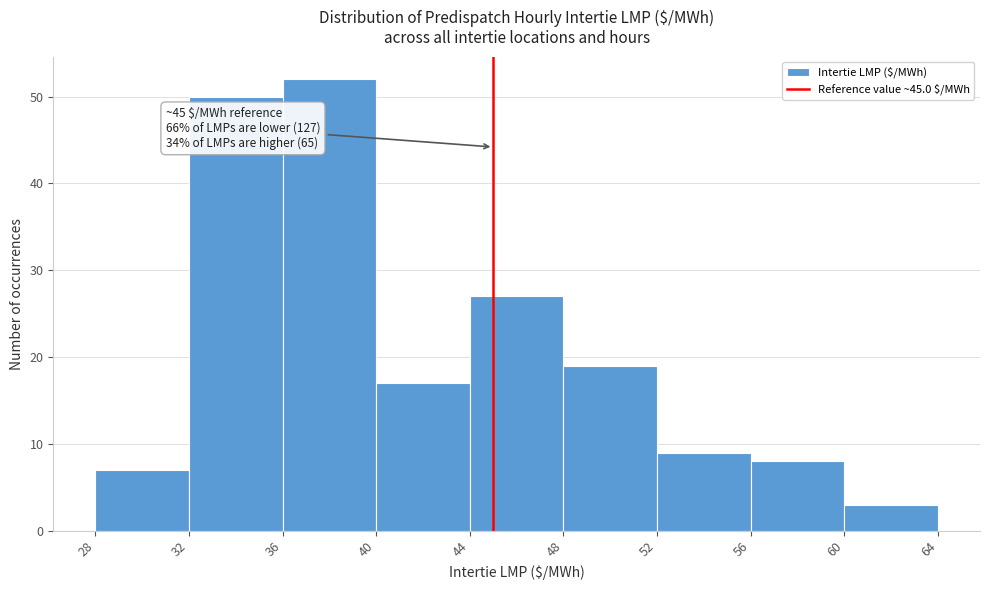

Over which range of the x-axis is the bar tallest?

36 to 40